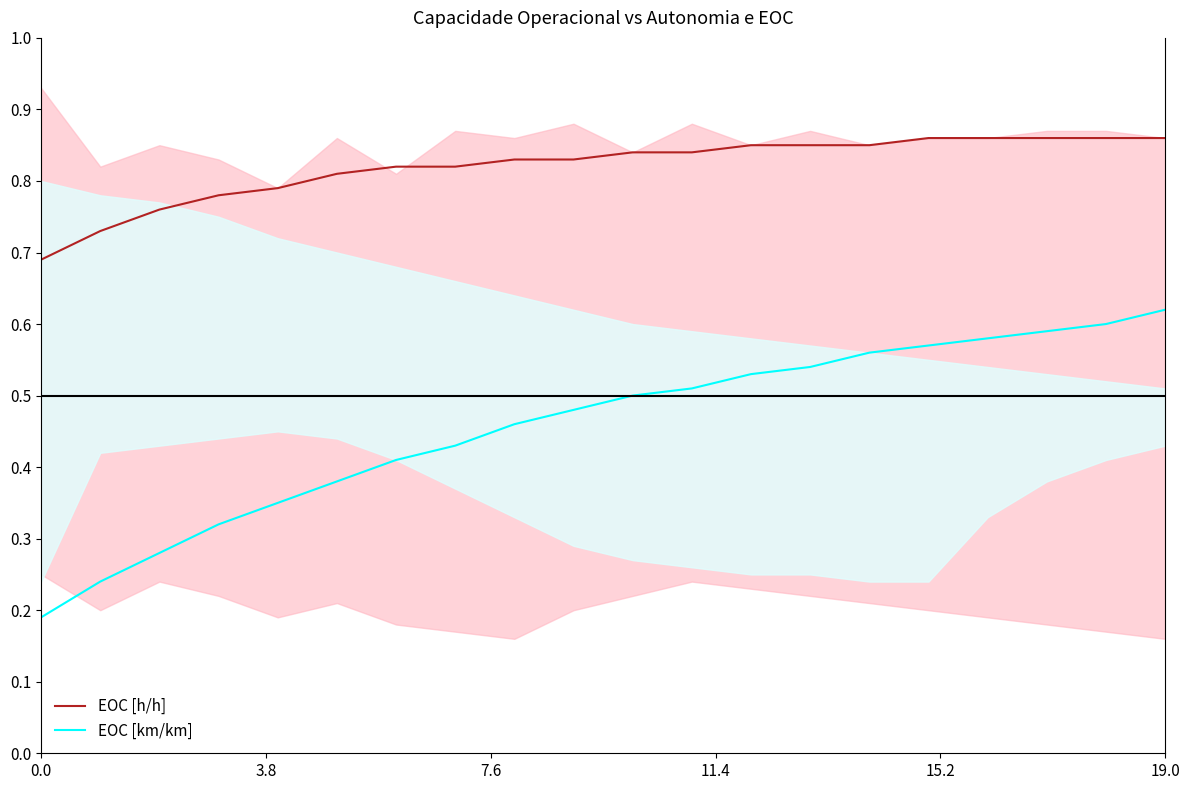

Reading left to right, list all the values displayed in this chart.

EOC [h/h]: 0.7	0.7	0.8	0.8	0.8	0.8	0.8	0.8	0.8	0.8	0.8	0.8	0.8	0.8	0.8	0.9	0.9	0.9	0.9	0.9
EOC [km/km]: 0.2	0.2	0.3	0.3	0.3	0.4	0.4	0.4	0.5	0.5	0.5	0.5	0.5	0.5	0.6	0.6	0.6	0.6	0.6	0.6